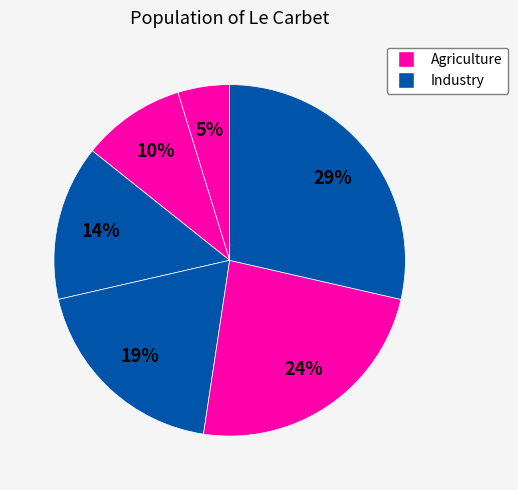

Count the number of slices in the pie.

6